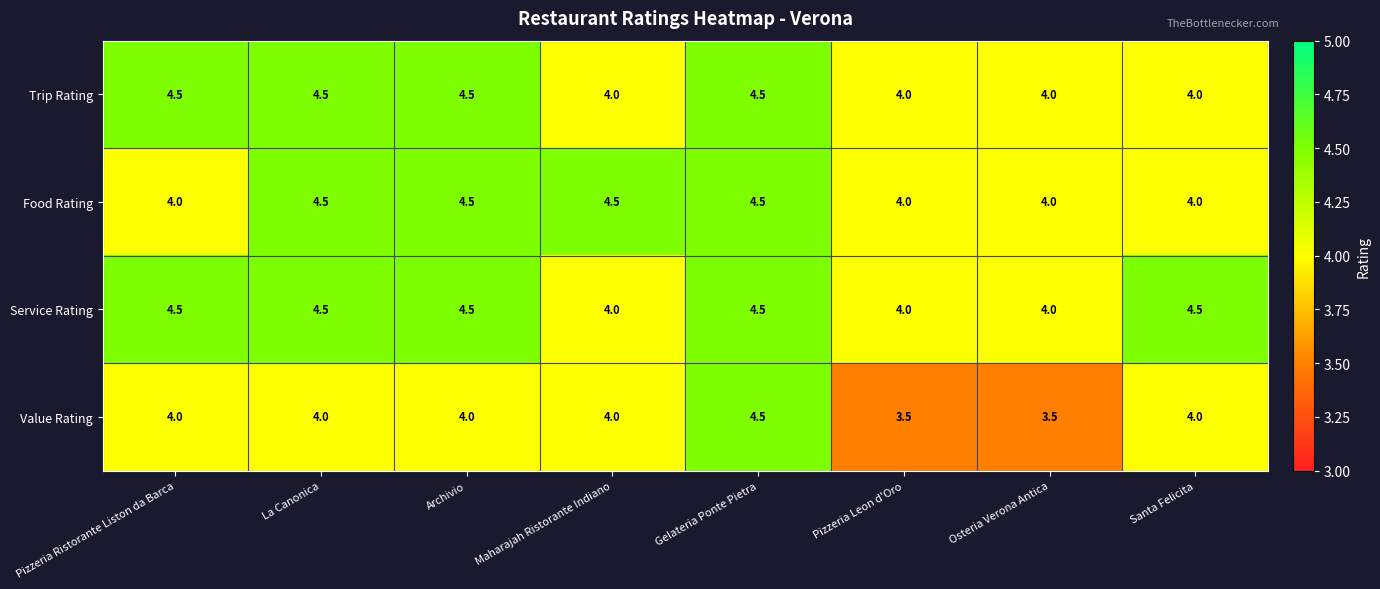

At which category is the sum across all series the highest?

Gelateria Ponte Pietra